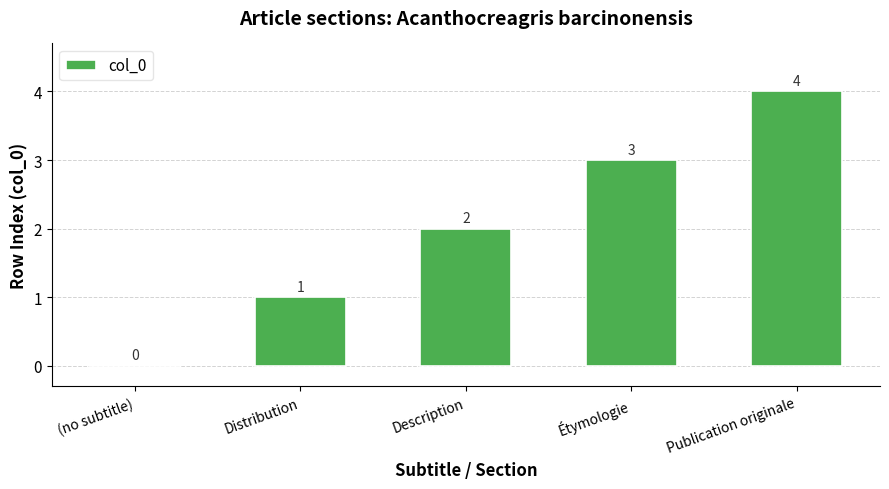

Count the values in the range 1 to 3.

3